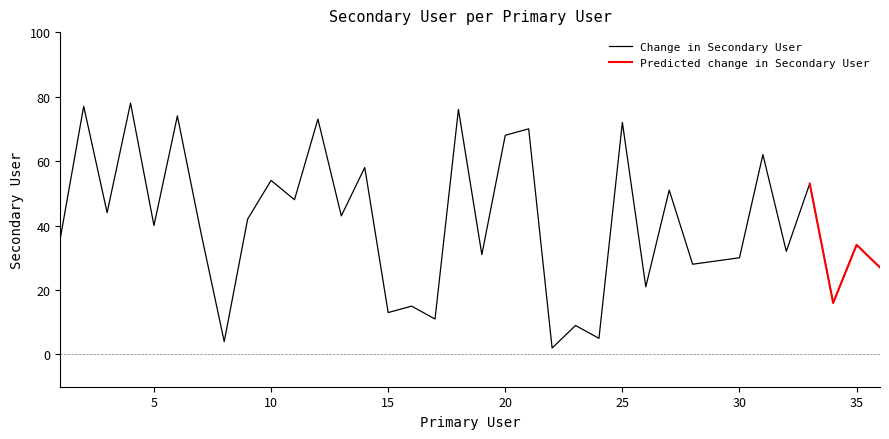

List the labels in order of value, smallest first.

22, 8, 24, 23, 17, 15, 16, 34, 26, 36, 28, 29, 30, 19, 32, 35, 1, 7, 5, 9, 13, 3, 11, 27, 33, 10, 14, 31, 20, 21, 25, 12, 6, 18, 2, 4